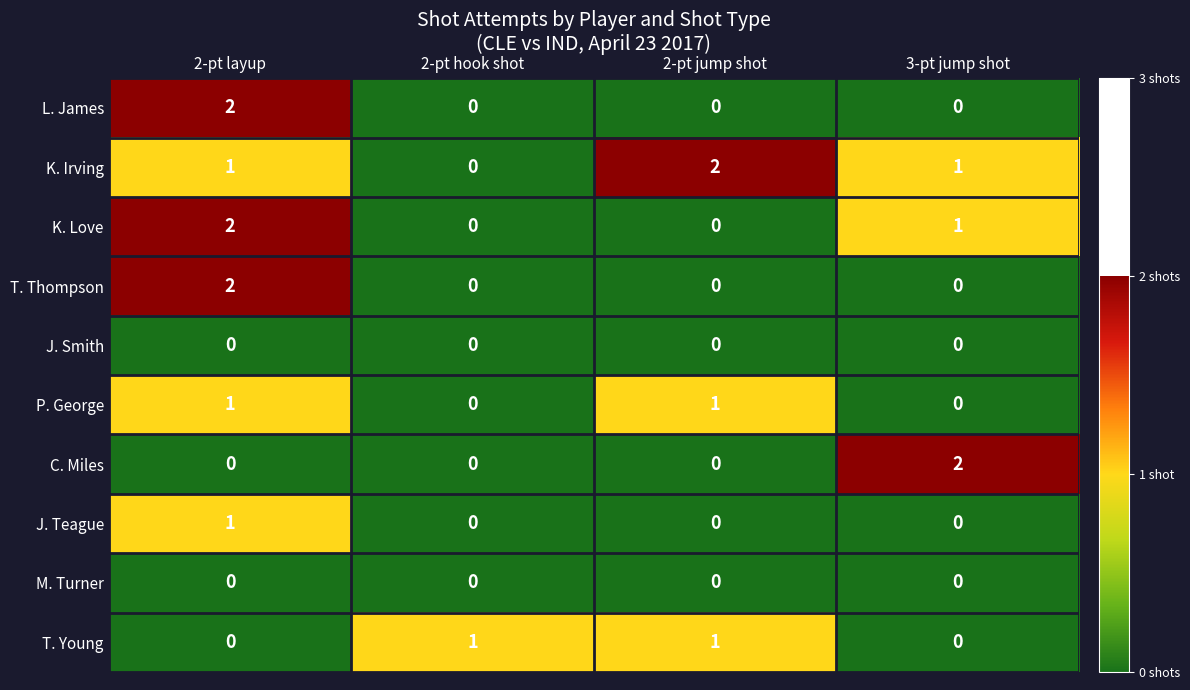

At which label does K. Love first exceed 1?

2-pt layup